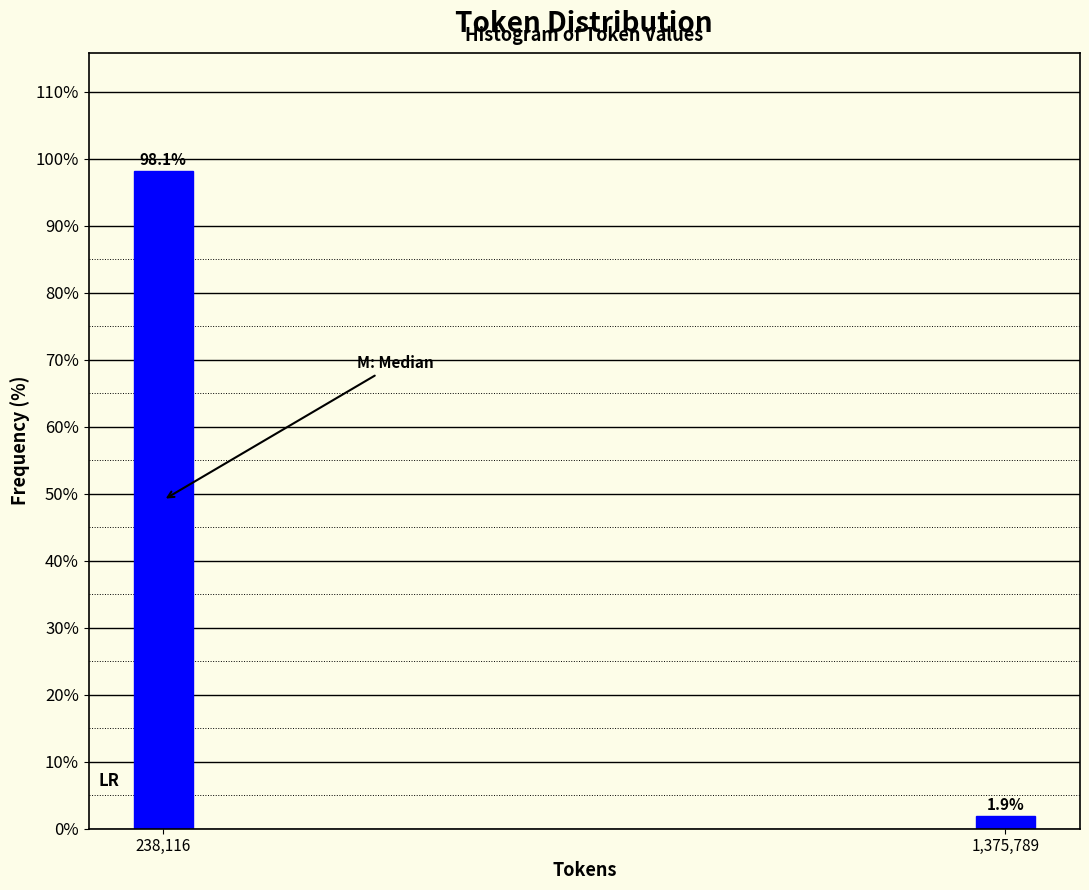

Reading left to right, what are all the values shown in this chart?

98.1	1.9